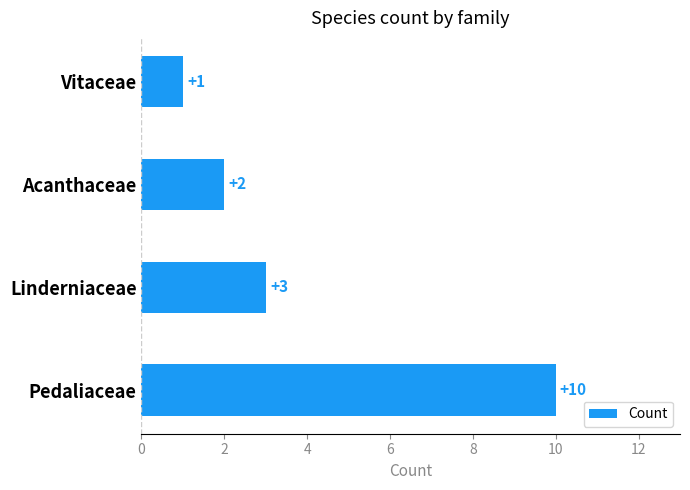

List the labels in order of value, smallest first.

Vitaceae, Acanthaceae, Linderniaceae, Pedaliaceae